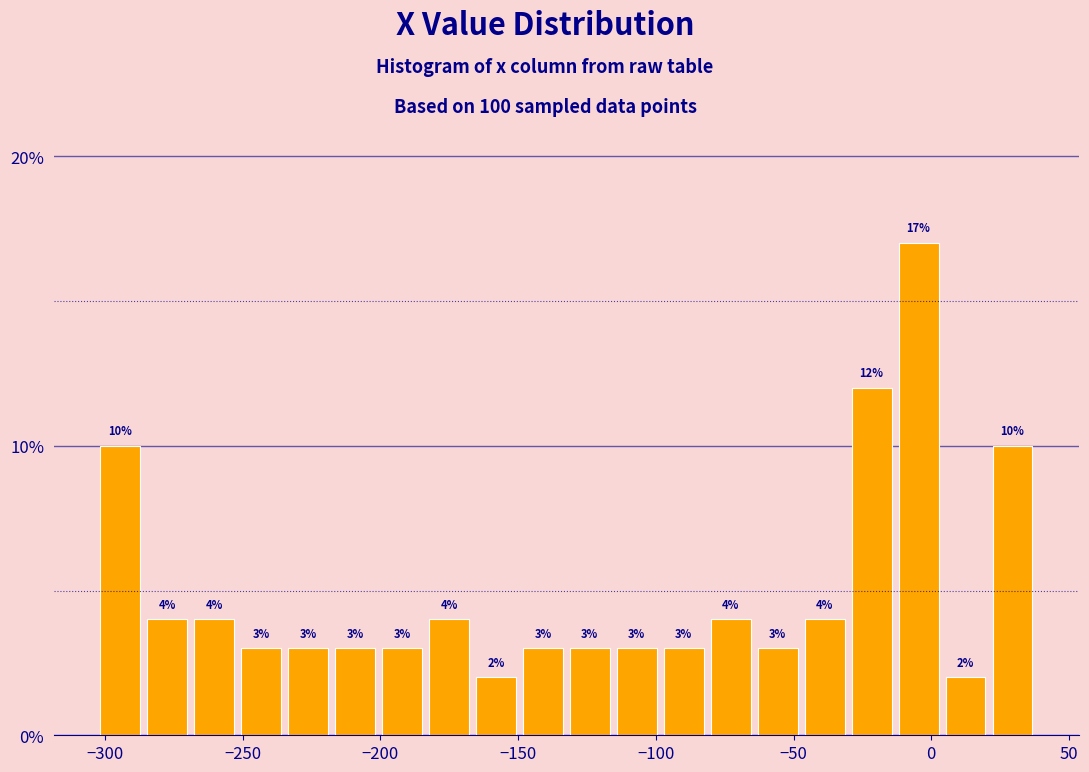

Read against the x-axis, roughly where is the centre of the tallest bar?

-5